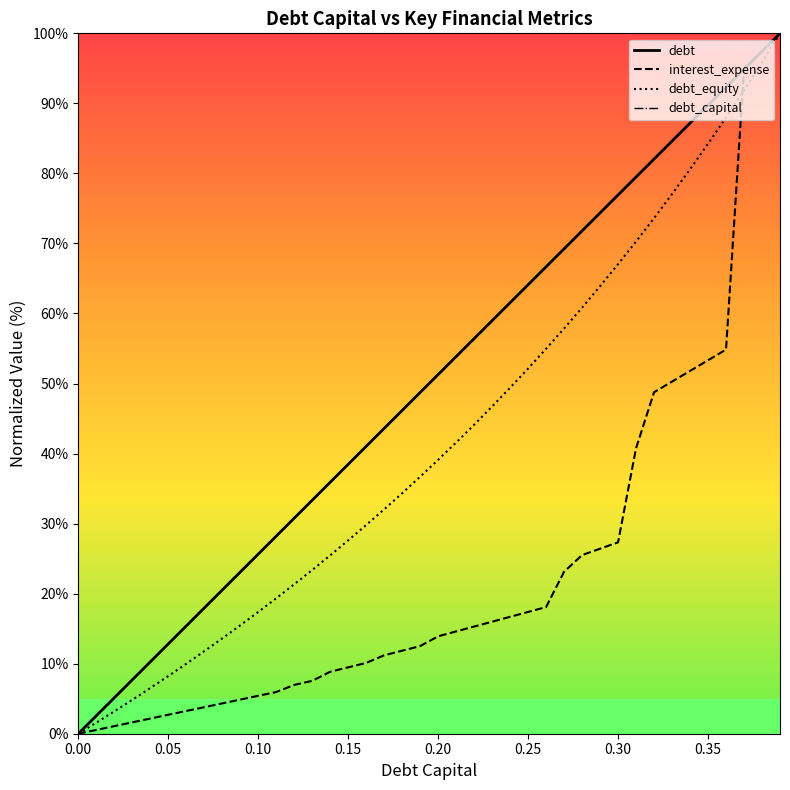

Reading left to right, what are all the values shown in this chart?

debt: 0.0	2.6	5.1	7.7	10.3	12.8	15.4	17.9	20.5	23.1	25.6	28.2	30.8	33.3	35.9	38.5	41.0	43.6	46.2	48.7	51.3	53.8	56.4	59.0	61.5	64.1	66.7	69.2	71.8	74.4	76.9	79.5	82.1	84.6	87.2	89.7	92.3	94.9	97.4	100.0
interest_expense: 0.0	0.5	1.1	1.6	2.2	2.7	3.2	3.8	4.3	4.9	5.4	6.0	7.0	7.5	8.8	9.5	10.1	11.2	11.9	12.5	13.9	14.6	15.3	16.0	16.7	17.4	18.1	23.1	25.5	26.4	27.3	40.8	48.8	50.3	51.8	53.3	54.8	94.9	97.4	100.0
debt_equity: 0.0	1.6	3.2	4.8	6.5	8.2	10.0	11.8	13.6	15.5	17.4	19.3	21.3	23.4	25.5	27.6	29.8	32.0	34.3	36.7	39.1	41.6	44.1	46.7	49.4	52.1	55.0	57.9	60.8	63.9	67.0	70.3	73.6	77.0	80.6	84.2	88.0	91.9	95.9	100.0
debt_capital: 0.0	2.6	5.1	7.7	10.3	12.8	15.4	17.9	20.5	23.1	25.6	28.2	30.8	33.3	35.9	38.5	41.0	43.6	46.2	48.7	51.3	53.8	56.4	59.0	61.5	64.1	66.7	69.2	71.8	74.4	76.9	79.5	82.1	84.6	87.2	89.7	92.3	94.9	97.4	100.0